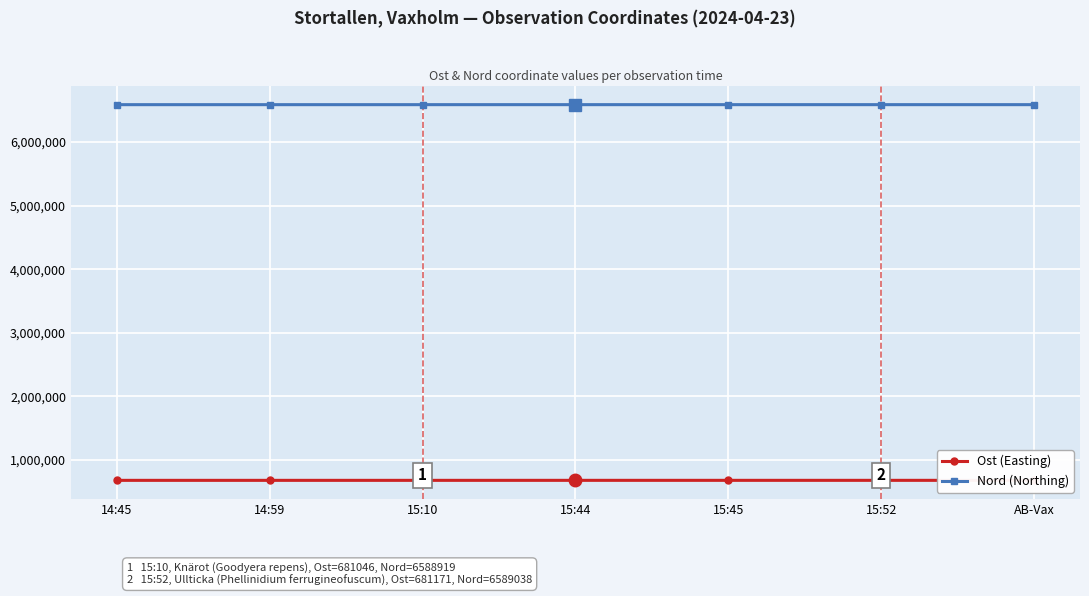

True or false: Ost (Easting) has more than 0 points higher than both neighbors.

True